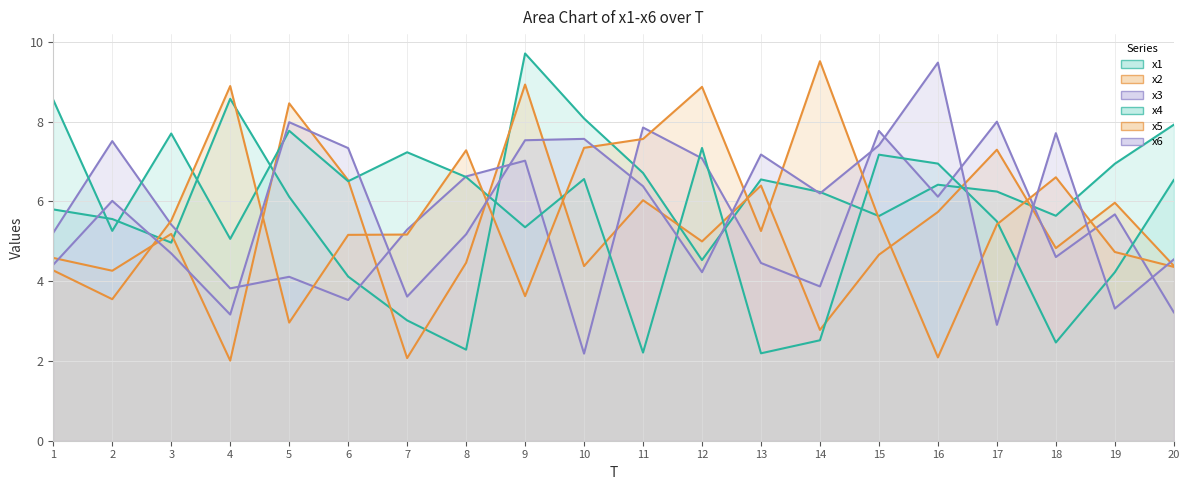

Does the chart display data point markers on the line(s)?

No